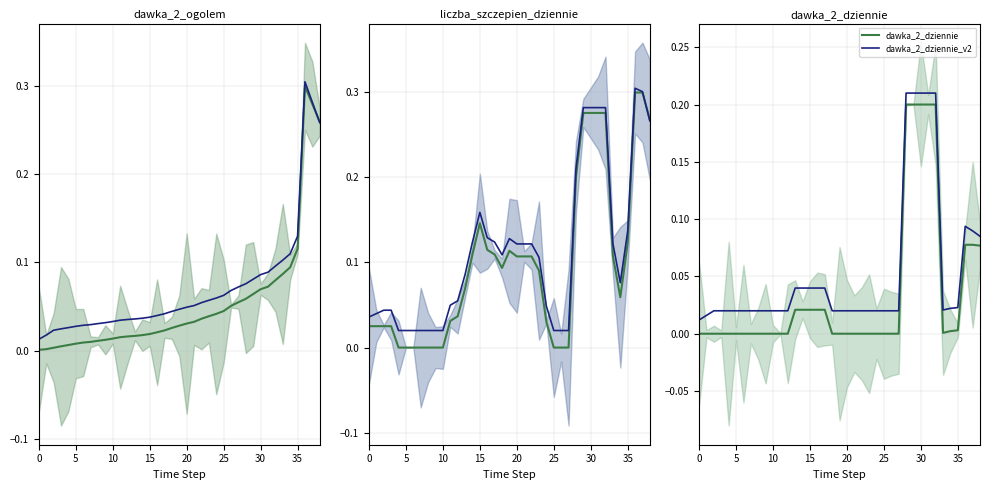

Where is the first local maximum for dawka_2_ogolem?

36